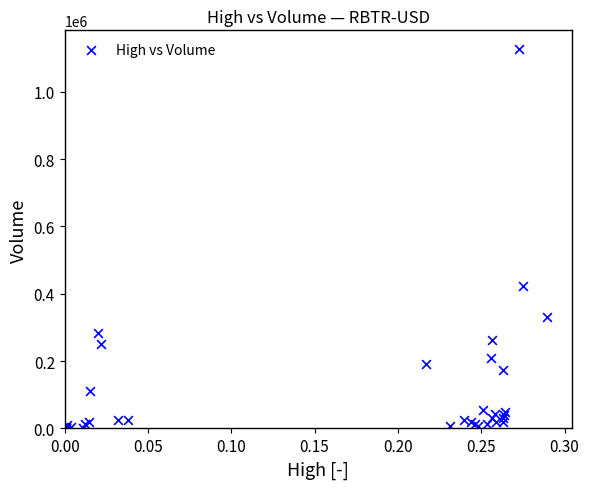

What Y value in the scatter plot is closest to 563057?

424163